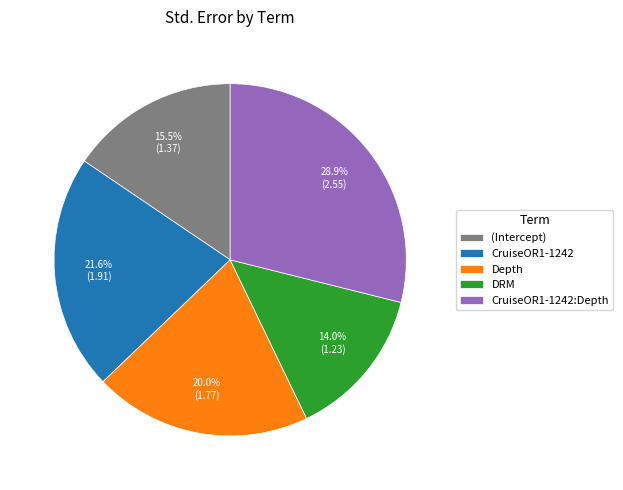

How many slices are in this pie chart?

5